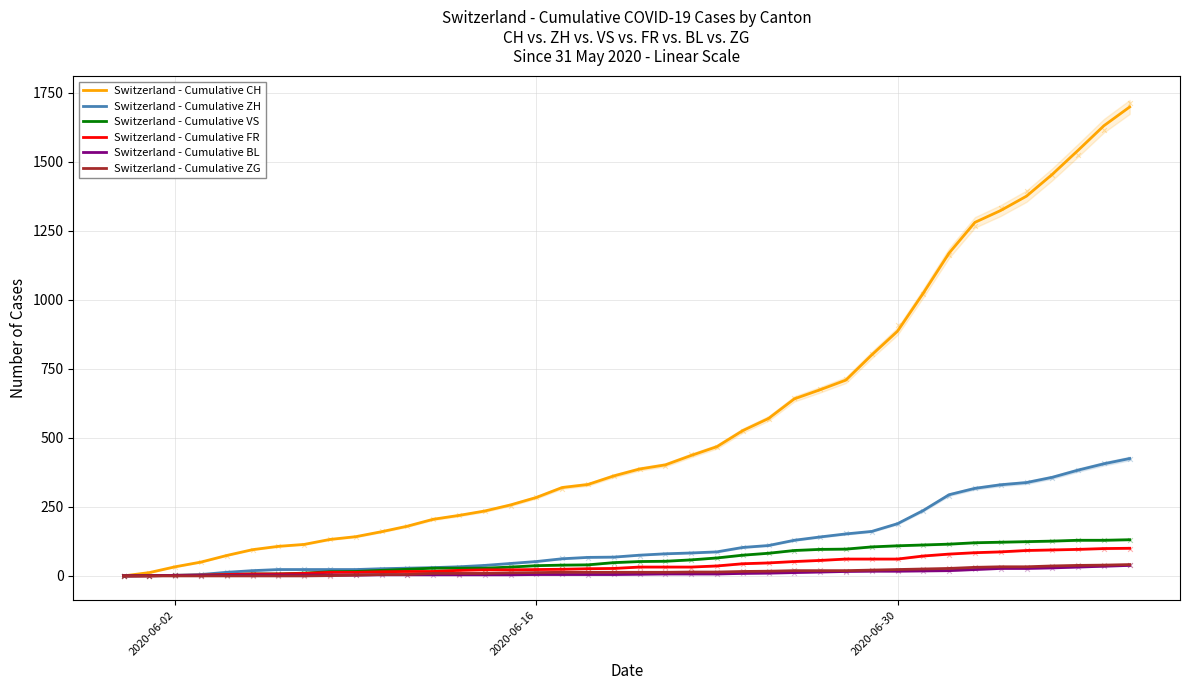

What is the highest value of the Switzerland - Cumulative BL series?

38